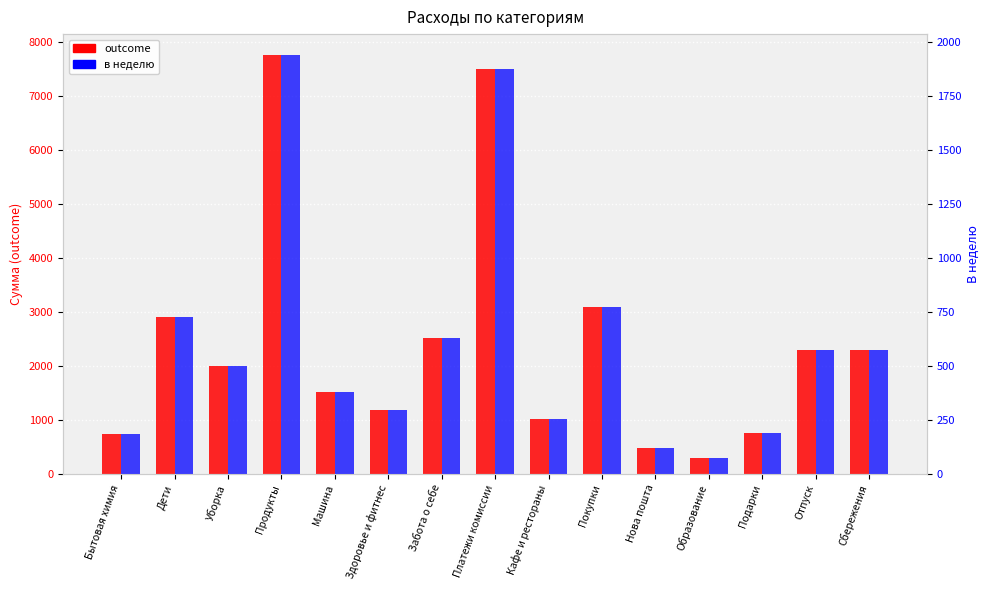

How many values in the в неделю series are below 500?

7